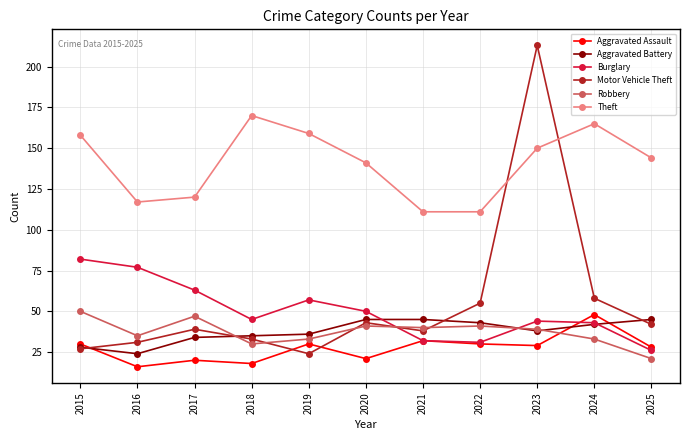

Which series has the largest total across all categories?

Theft